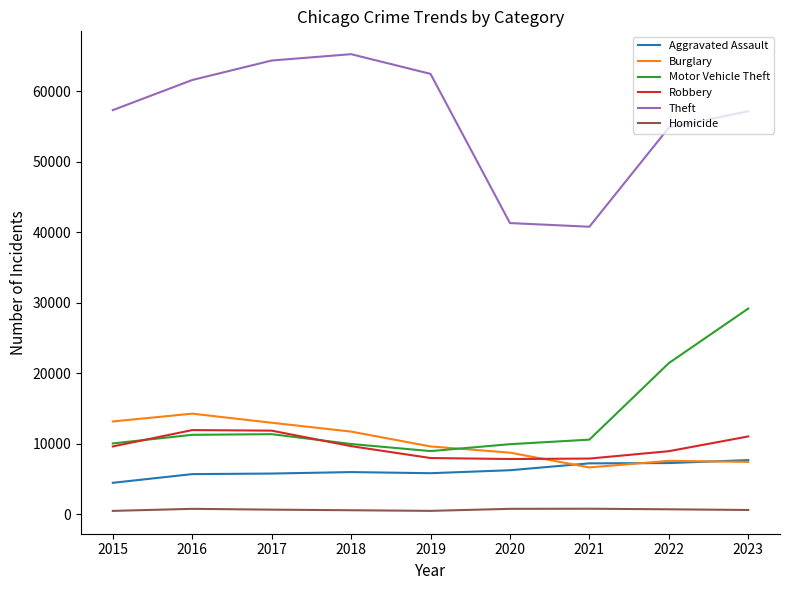

At how many categories does at least one series exceed 36146?

9